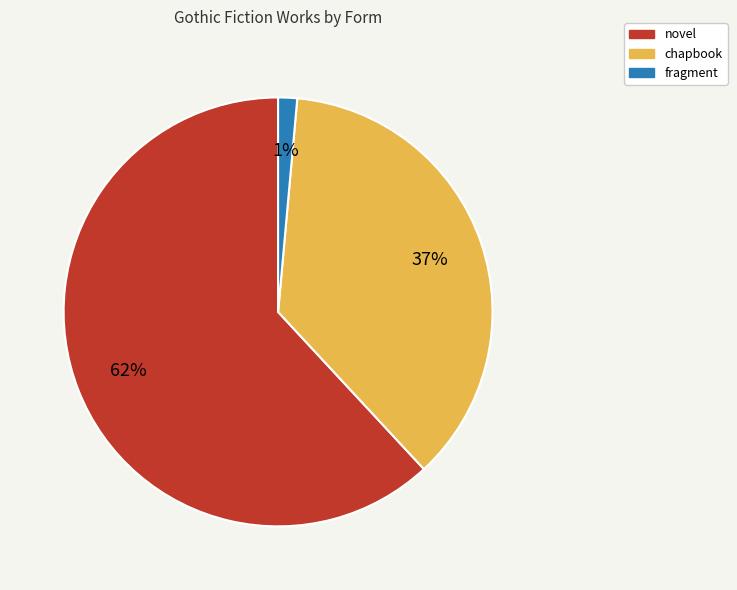

Do chapbook and novel together represent more than half of the pie?

Yes